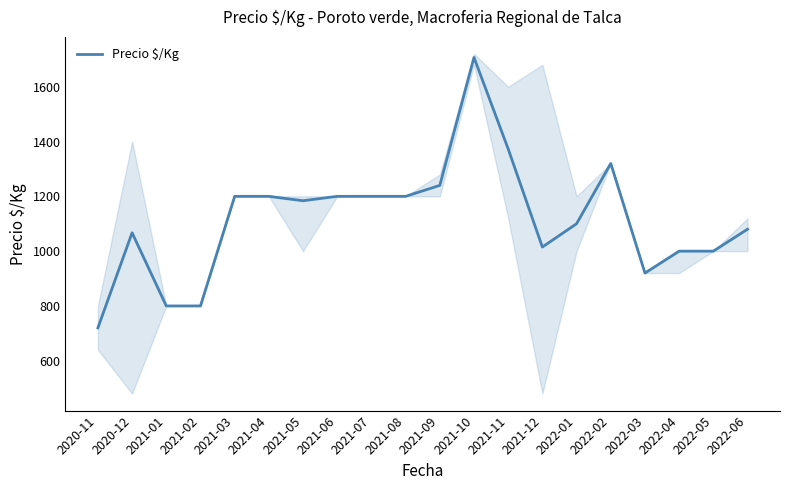

At which category does the chart reach its minimum across all series?

2020-11